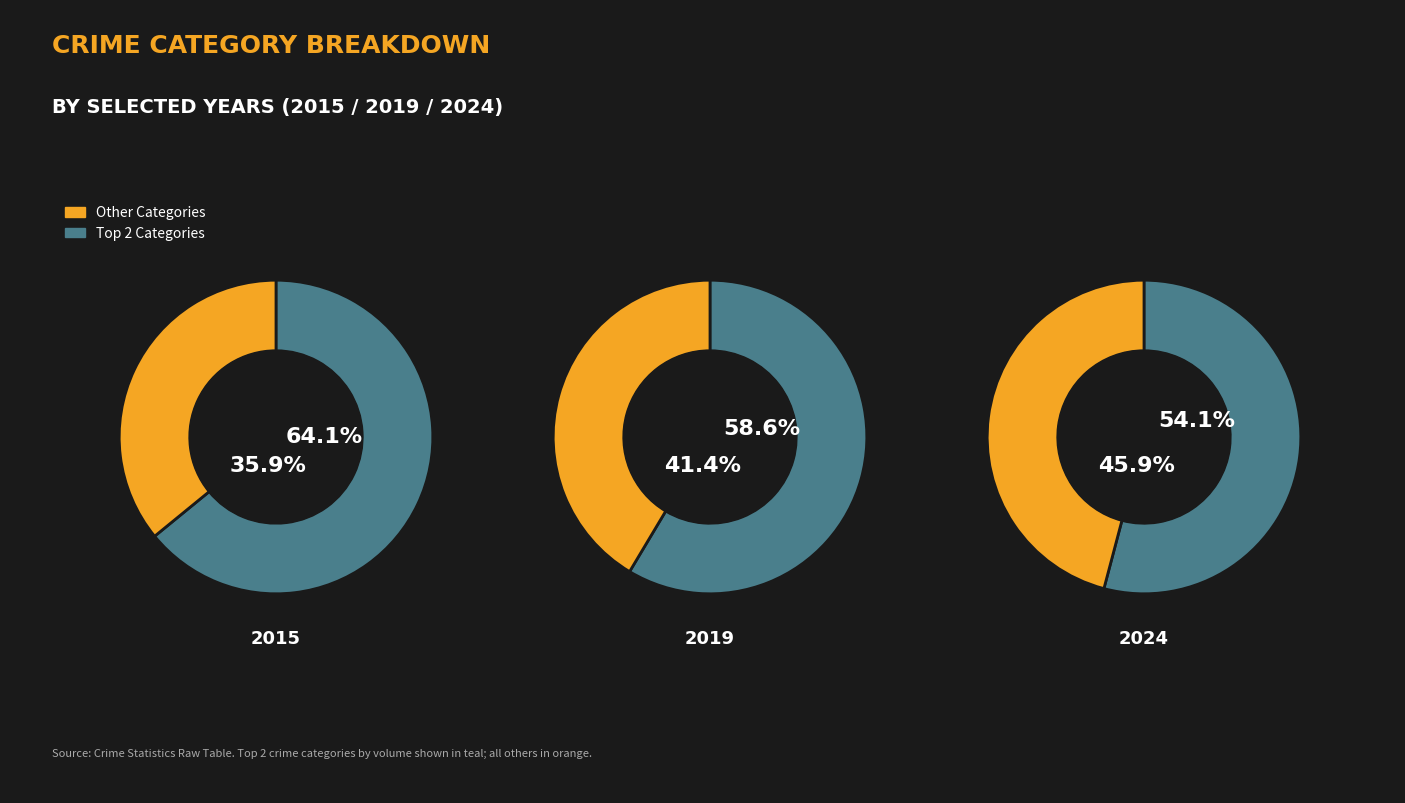

Which series has the widest spread of values?

2015